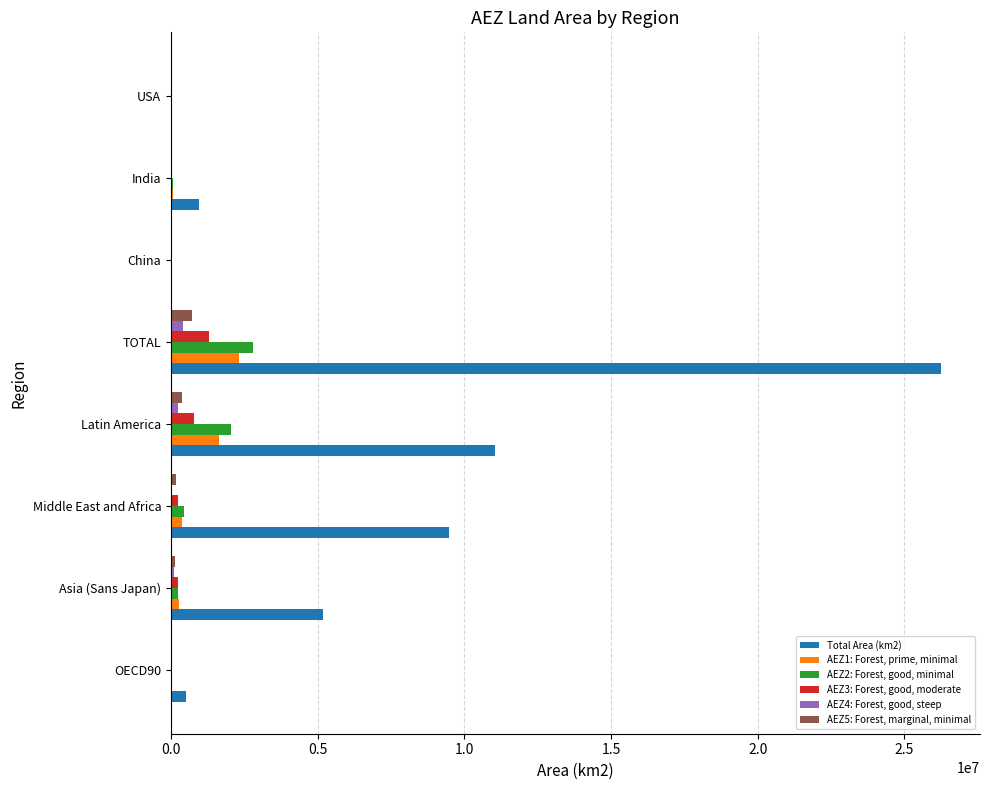

Is the value of Total Area (km2) at Middle East and Africa greater than the value of AEZ4: Forest, good, steep at Middle East and Africa?

Yes